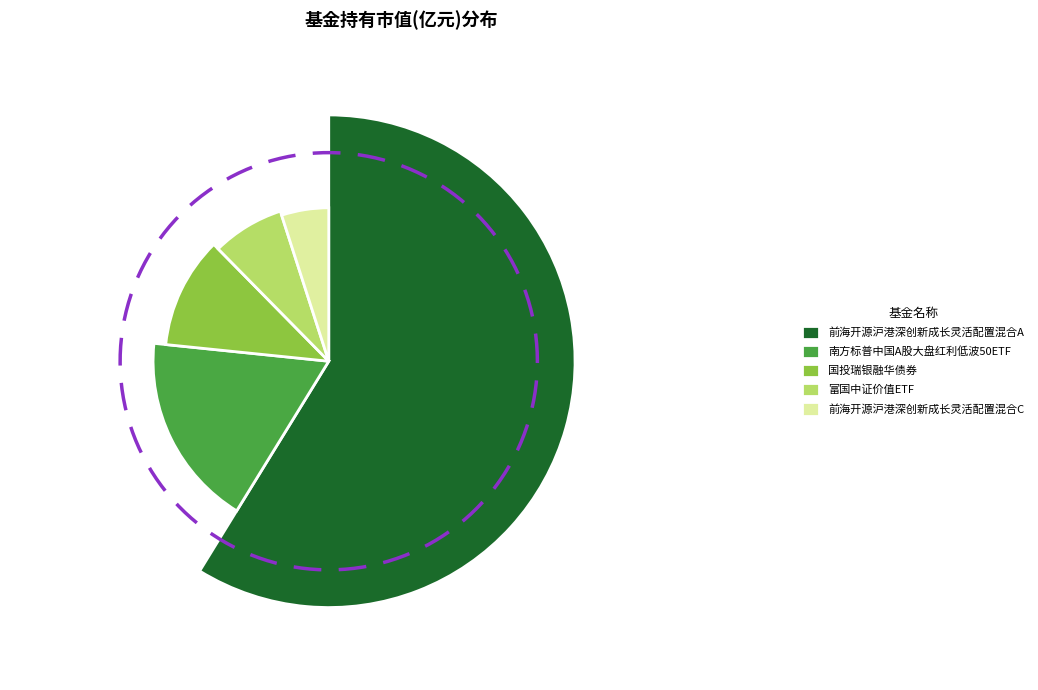

Which slice is the smallest?

前海开源沪港深创新成长灵活配置混合C